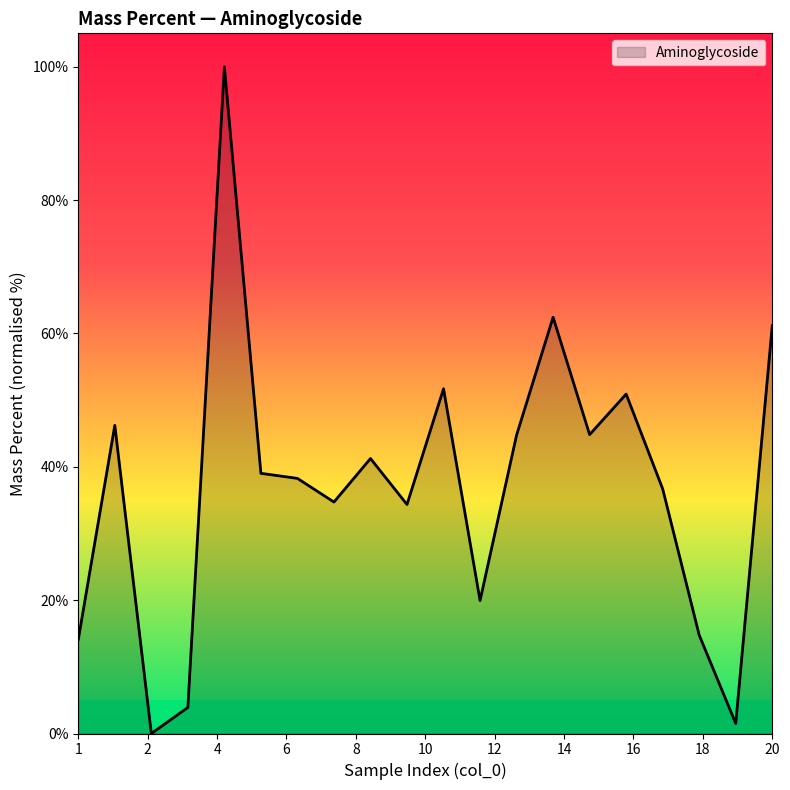

What is the greatest value displayed?

100.0